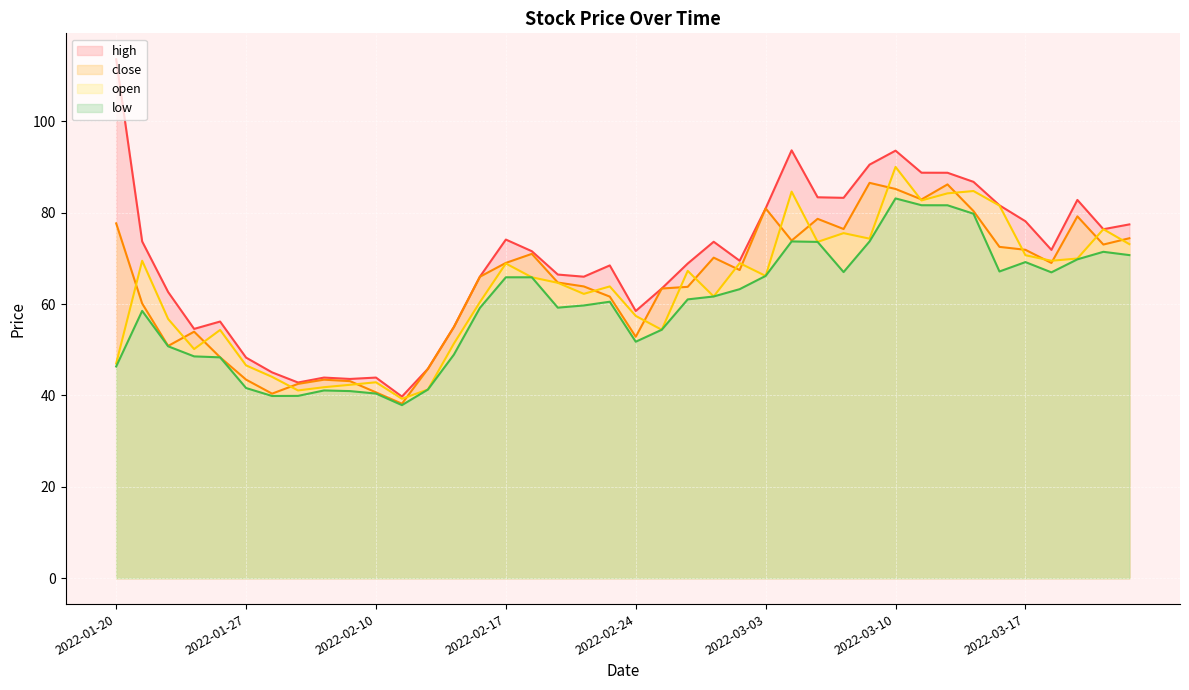

At which label does low first exceed 61?

2022-02-17